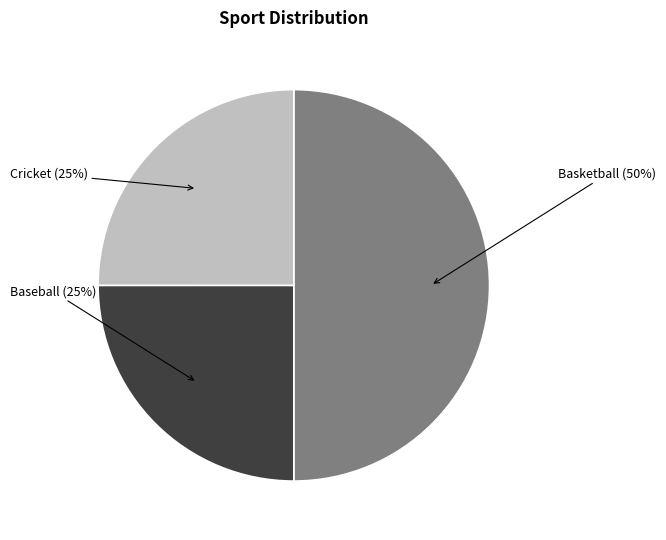

To the nearest percent, what is the average slice percentage?

33%